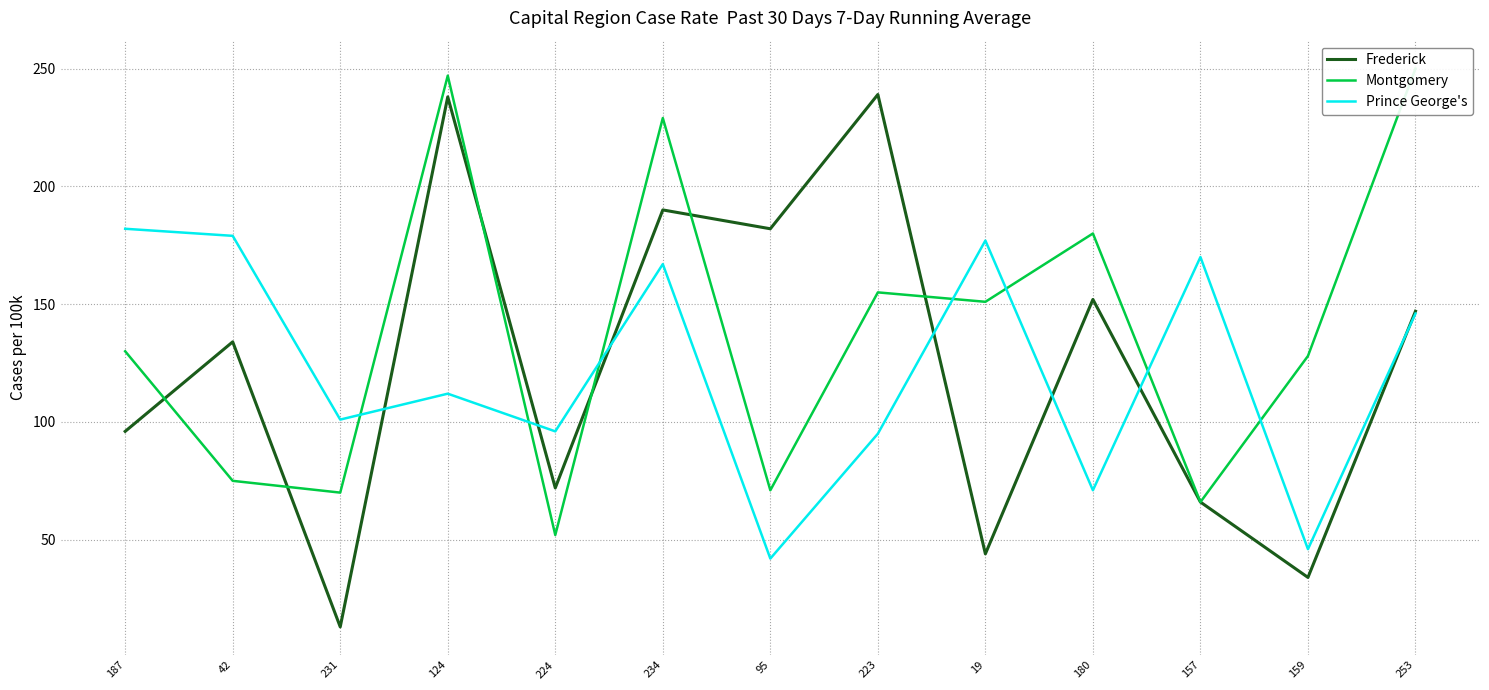

At how many categories does at least one series exceed 89?

13